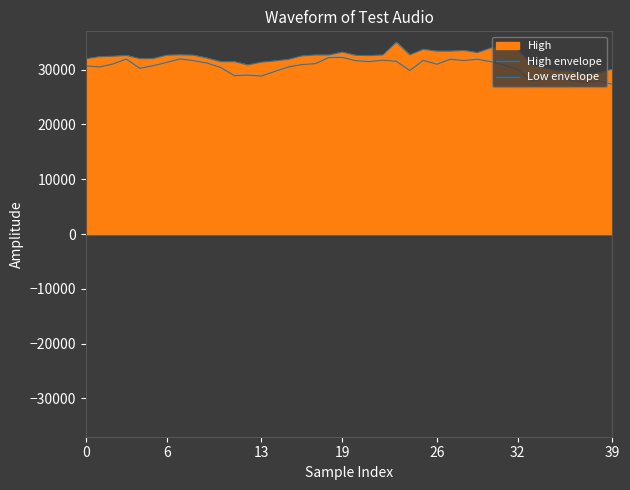

Between 7 and 13, which is larger?

7